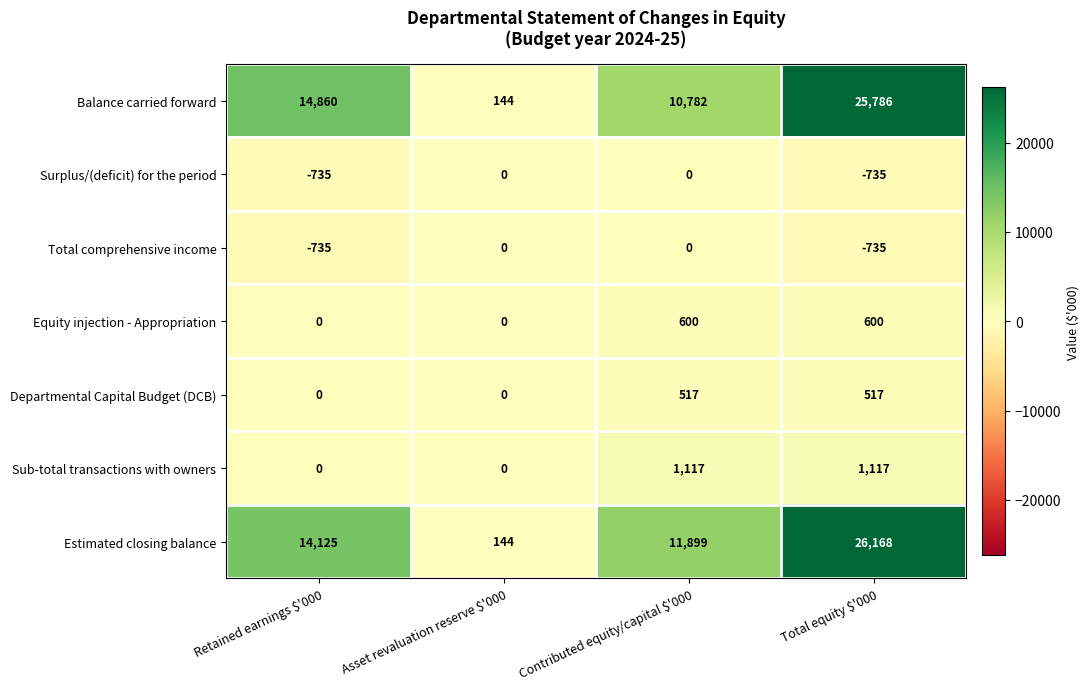

What is the highest value of the Estimated closing balance series?

26168